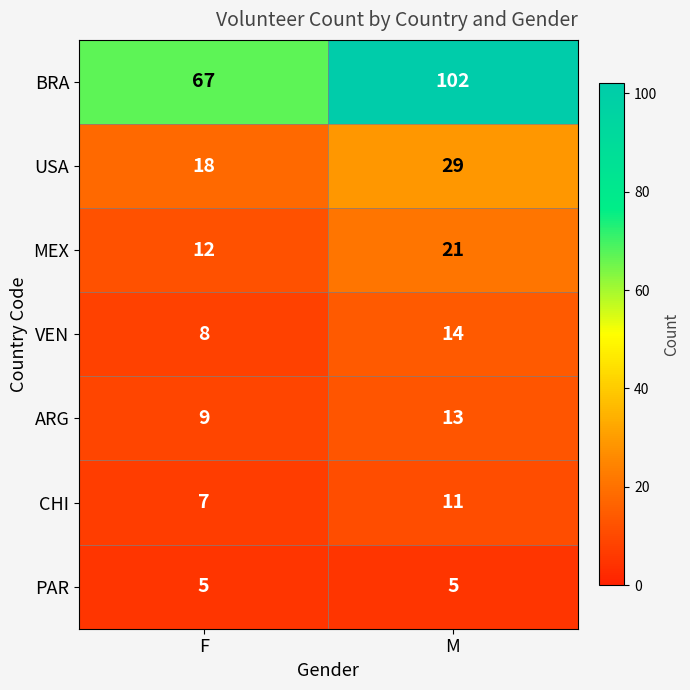

Where is ARG nearest to the value 11?

F